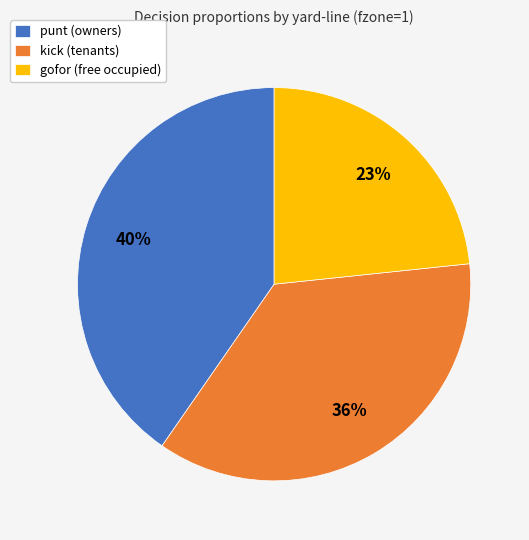

Does any single category account for the majority?

No